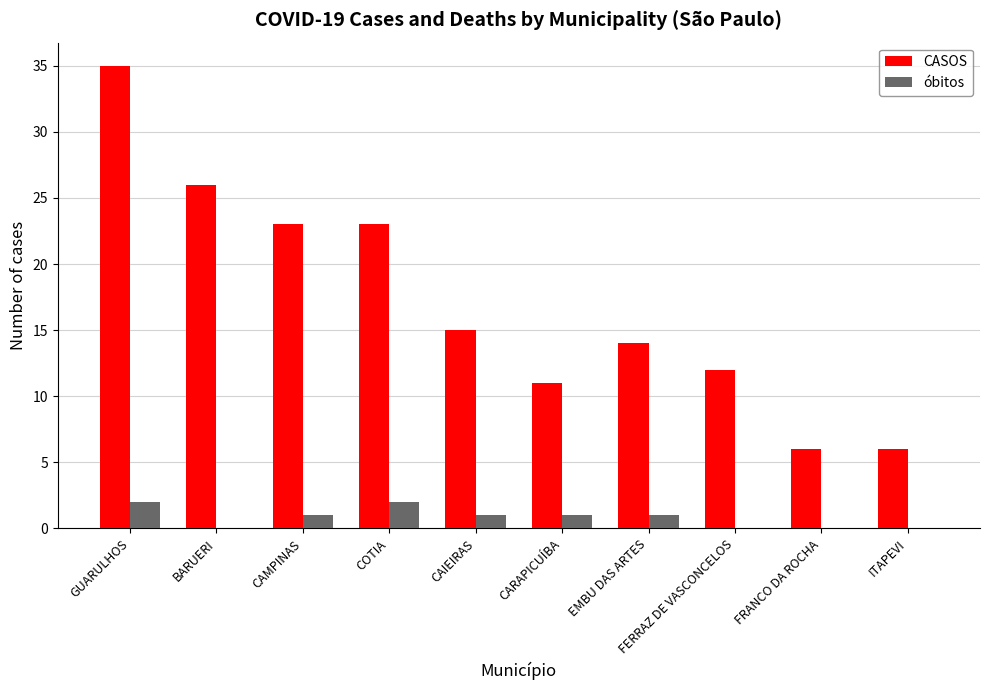

Which series changed the most between GUARULHOS and EMBU DAS ARTES?

CASOS